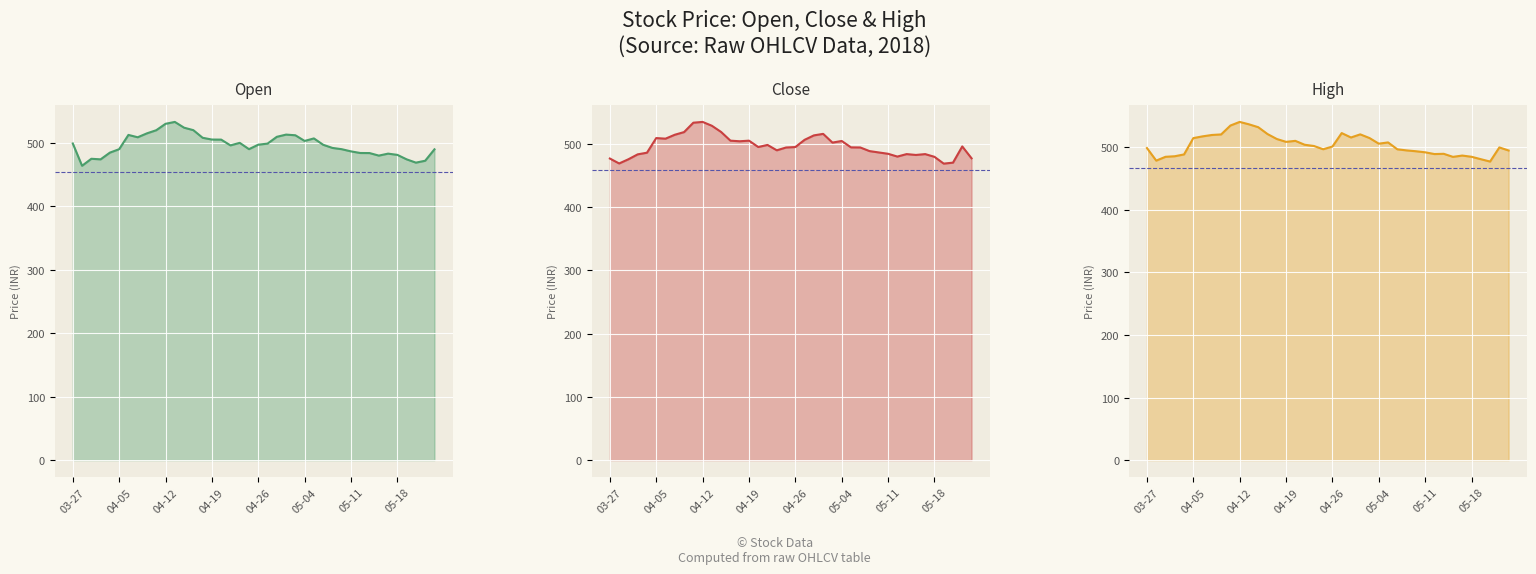

Between 39 and 25, which is larger?

25